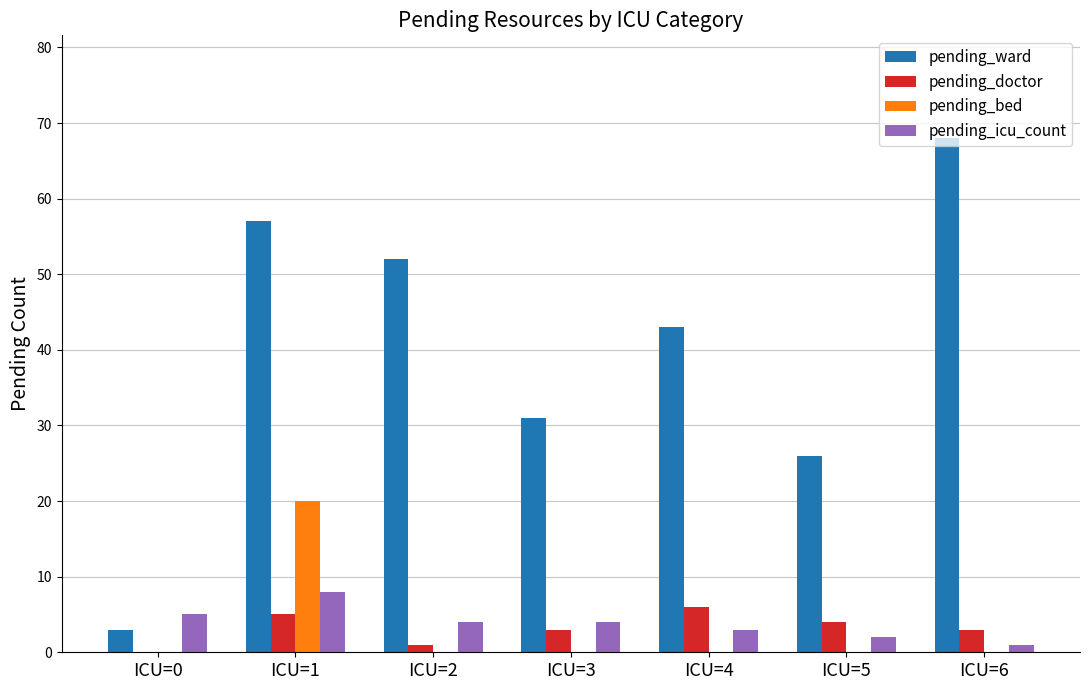

What is the sum of all pending_ward values?

280